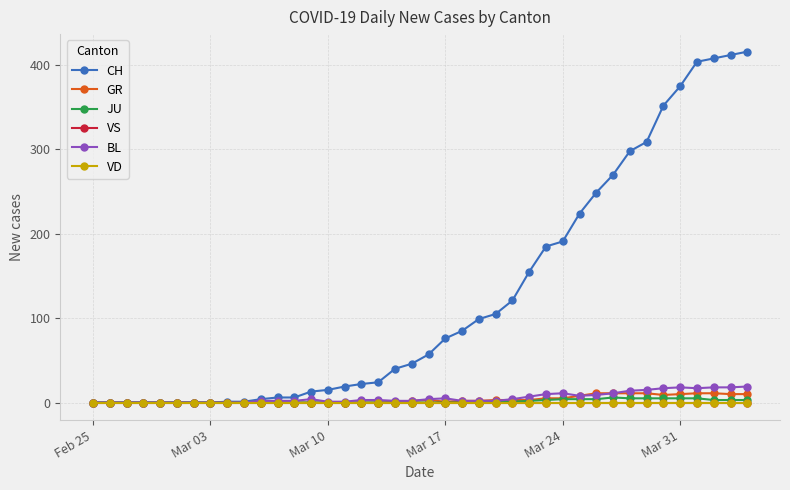

Which series has the largest total across all categories?

CH